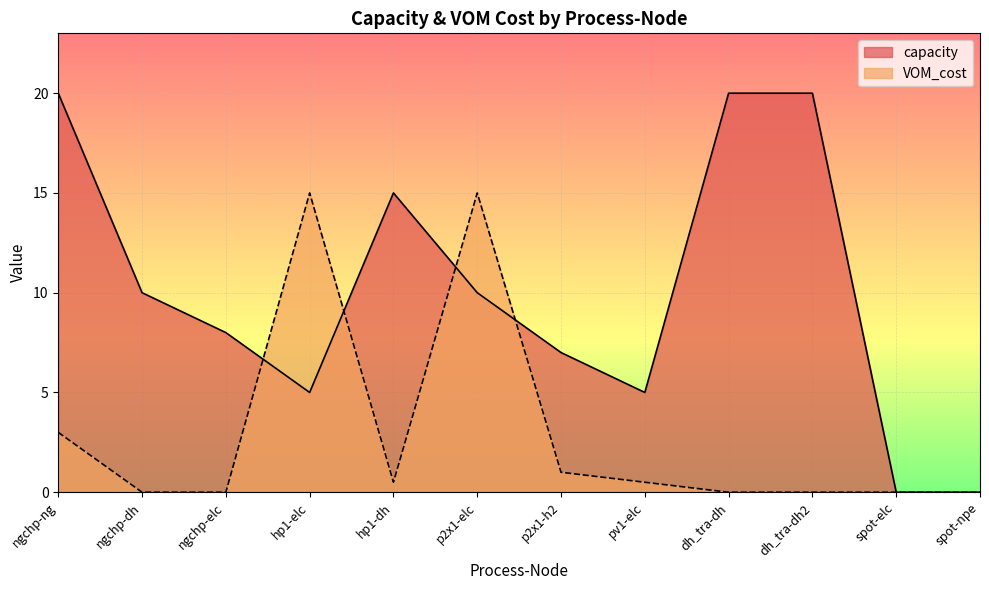

How many interior local valleys does the capacity series have?

2